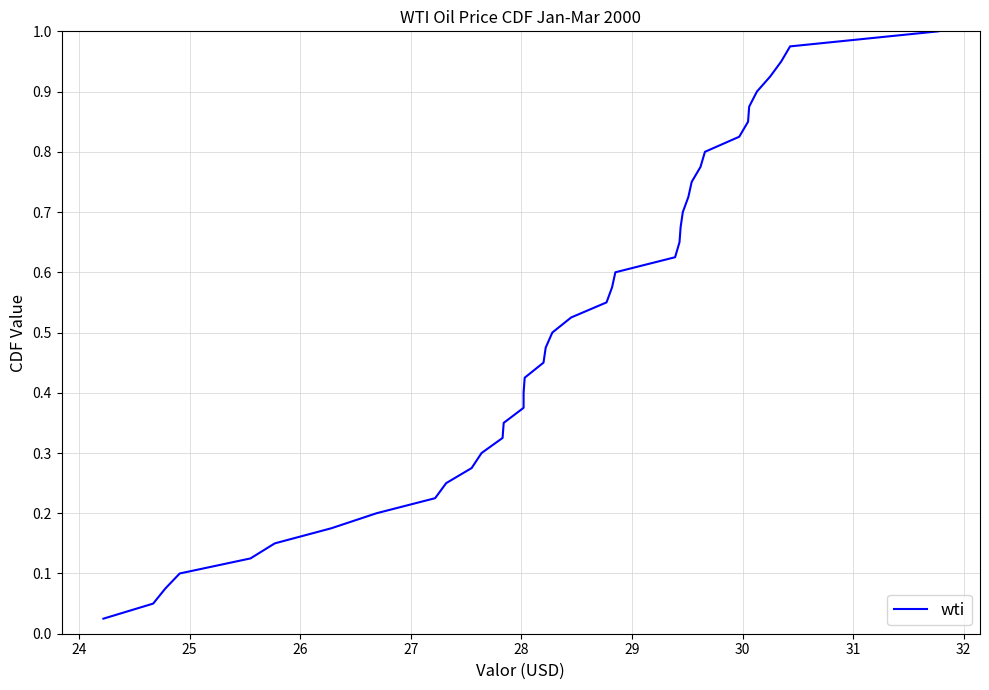

Does the chart display data point markers on the line(s)?

No